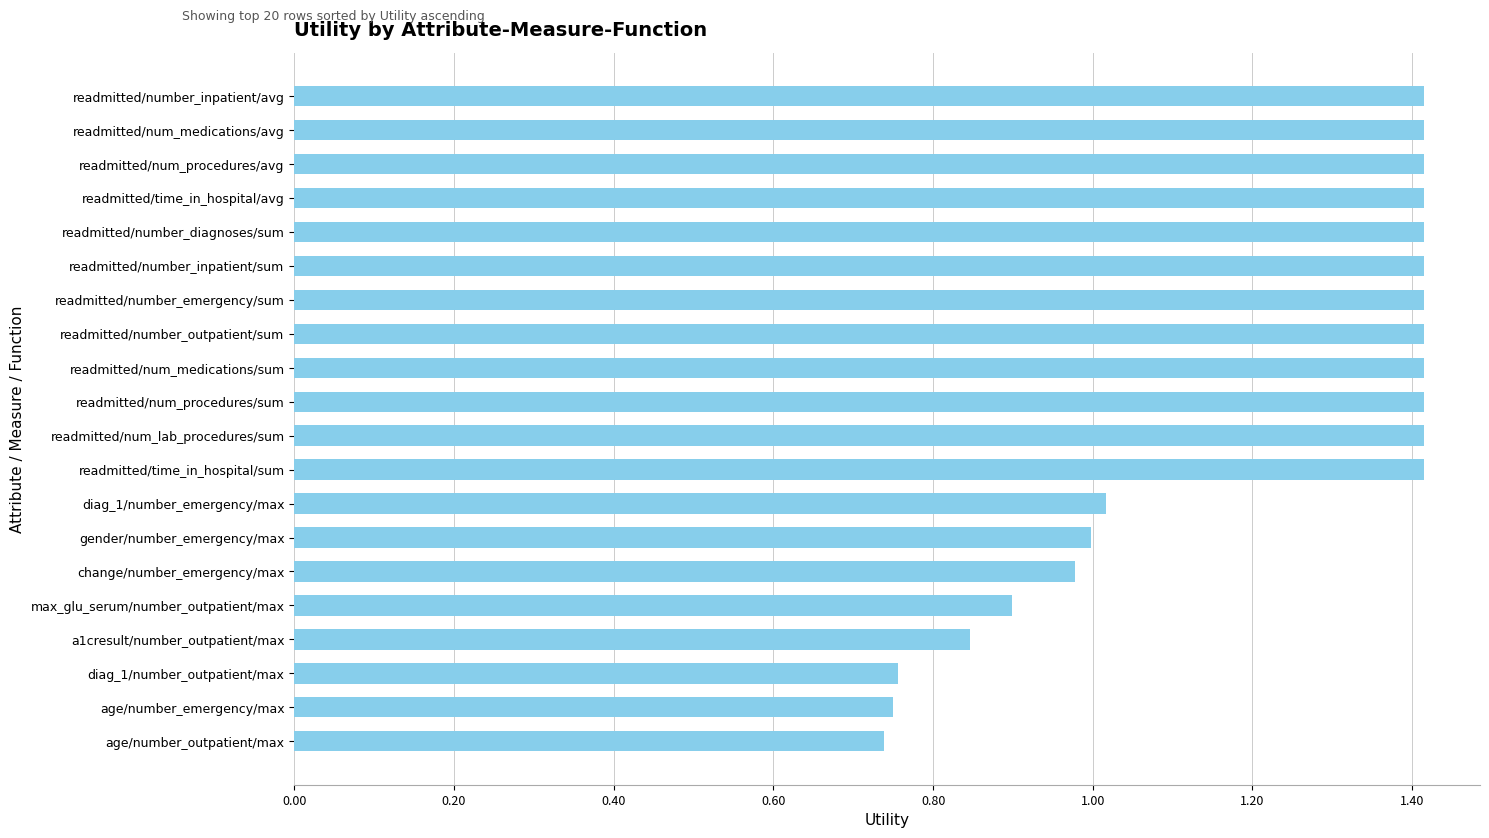

What is the greatest value displayed?

1.4